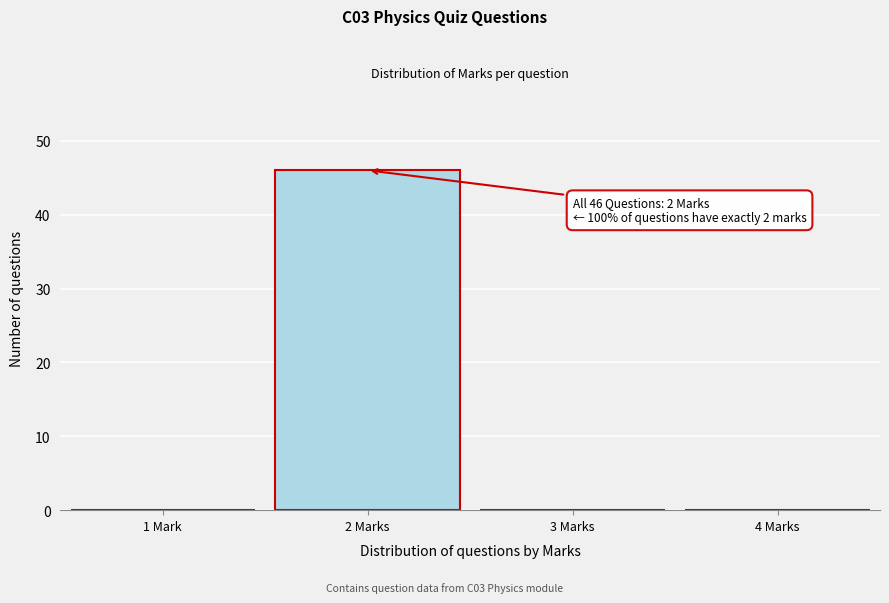

Reading left to right, transcribe all the data shown in this chart.

1 Mark=0	2 Marks=46	3 Marks=0	4 Marks=0